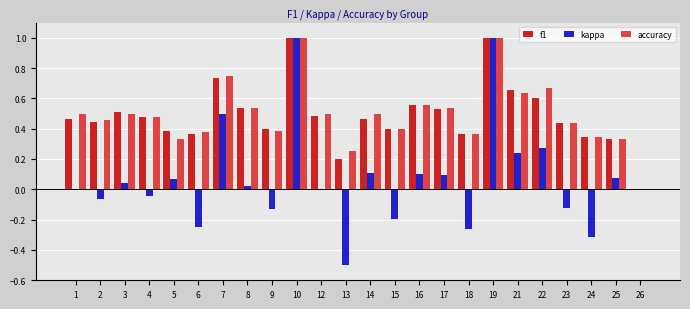

How many data points does each series have?

24